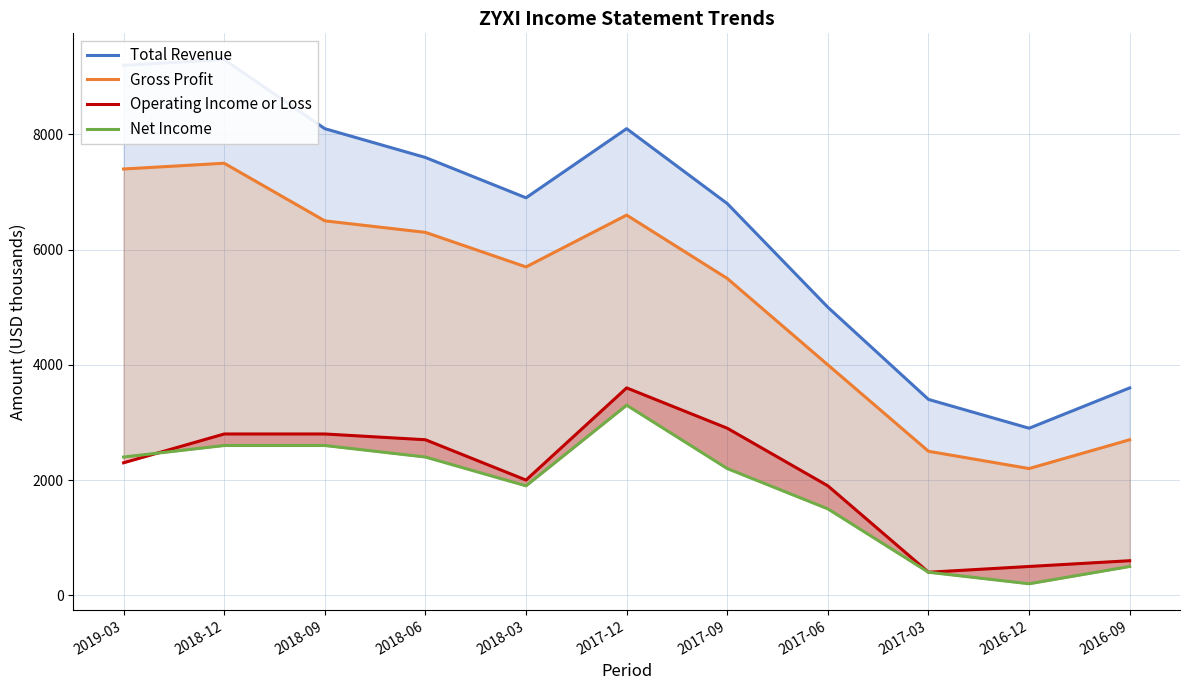

What is the sum of all Total Revenue values?

70900